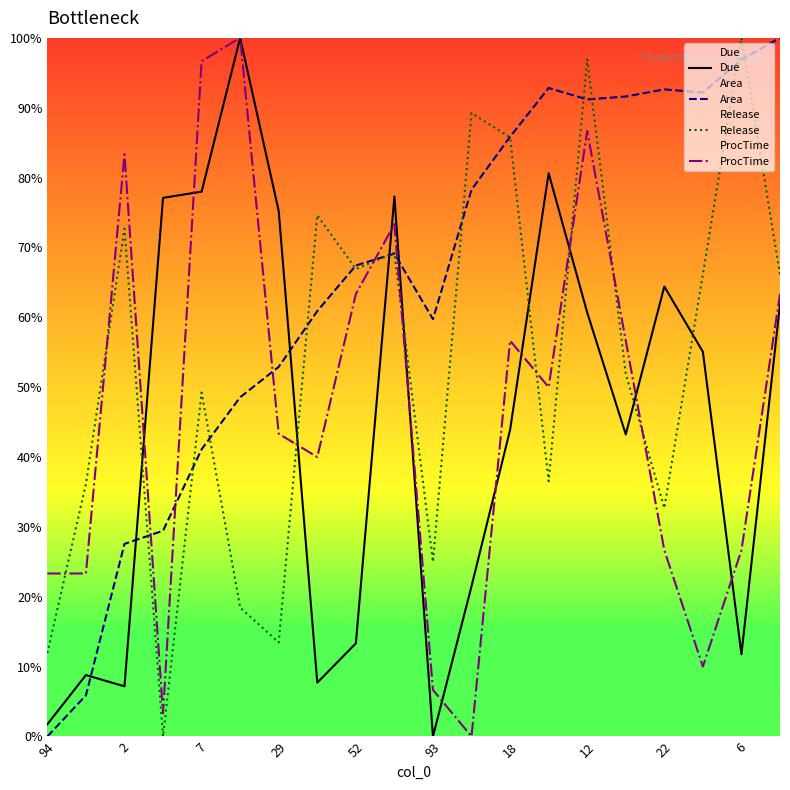

Reading left to right, transcribe all the data shown in this chart.

Due: 1.8	8.8	7.2	77.1	78.0	100.0	75.2	7.7	13.3	77.3	0.0	21.5	43.9	80.6	60.7	43.2	64.4	55.1	11.8	61.9
Area: 0.0	5.9	27.6	29.5	41.1	48.6	52.9	60.9	67.4	69.1	59.7	78.3	85.8	92.8	91.2	91.6	92.6	92.2	96.9	100.0
Release: 11.9	36.2	72.7	0.0	49.2	18.5	13.5	74.6	66.9	69.2	25.0	89.2	85.8	36.5	96.9	51.9	32.7	66.2	100.0	66.2
ProcTime: 23.3	23.3	83.3	3.3	96.7	100.0	43.3	40.0	63.3	73.3	6.7	0.0	56.7	50.0	86.7	56.7	26.7	10.0	26.7	63.3